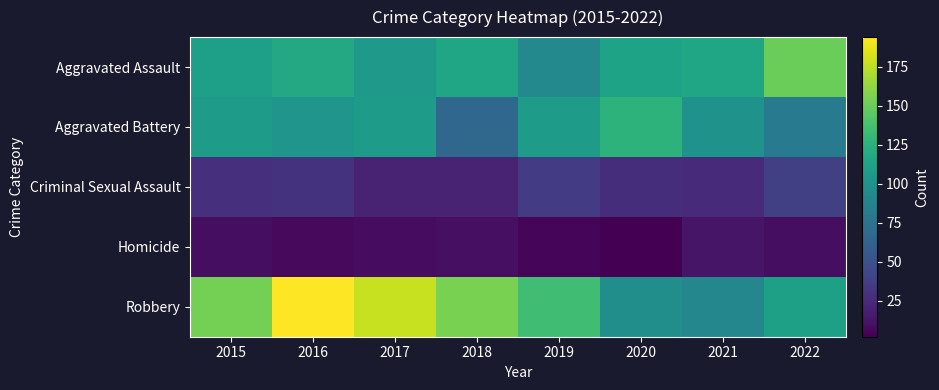

Which has a higher value, 2019 or 2022?

2022